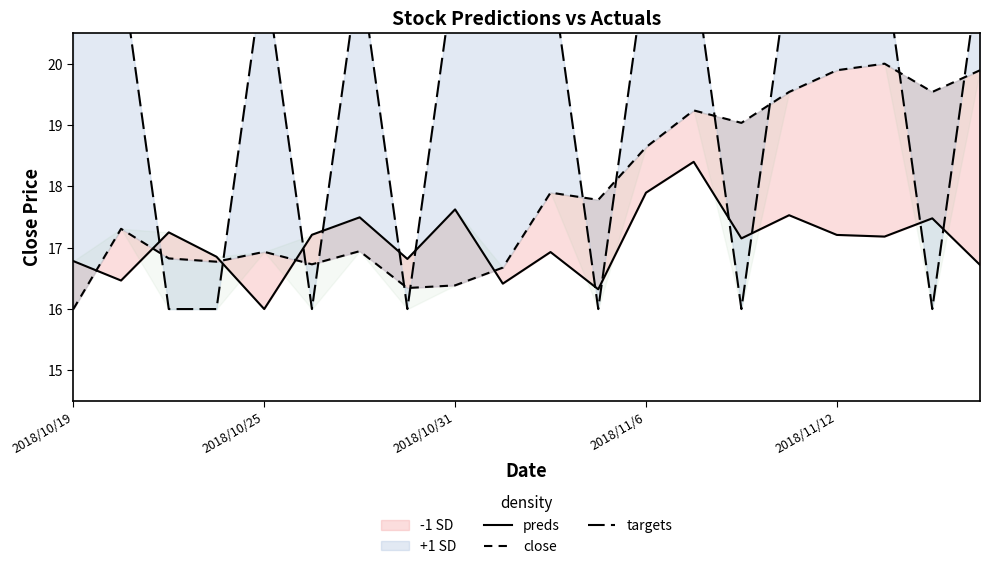

Which series has the largest range (max minus min)?

targets